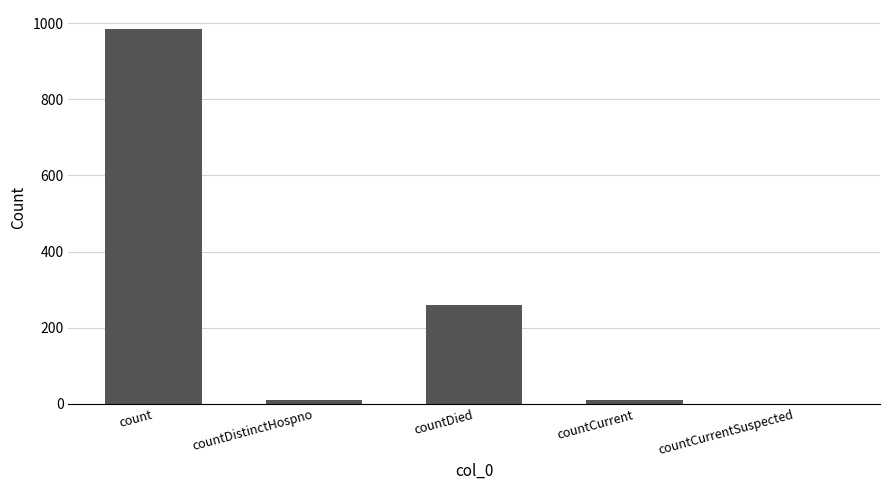

Is it true that the value at count is 985?

True